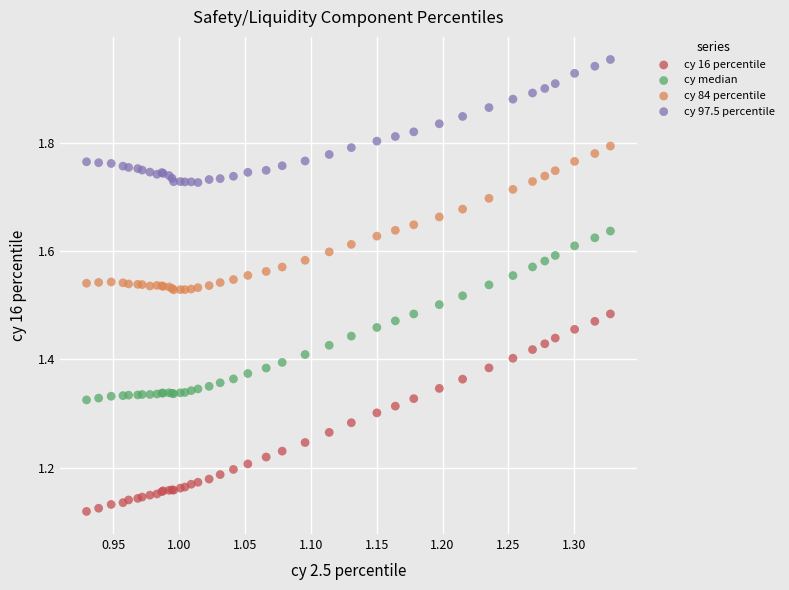

Which series reaches the minimum Y coordinate?

cy 16 percentile